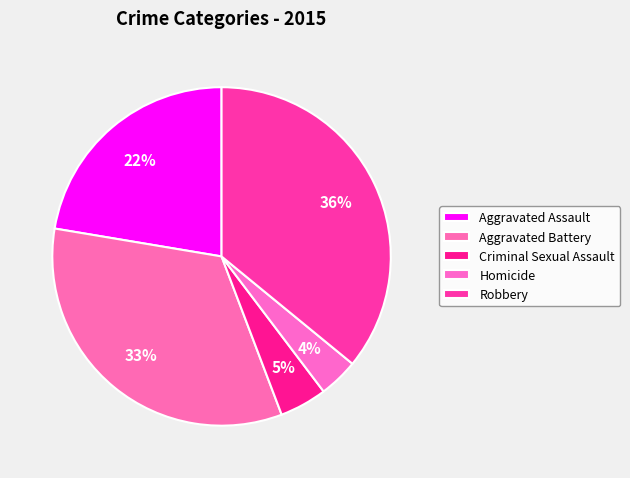

How many slices are in this pie chart?

5